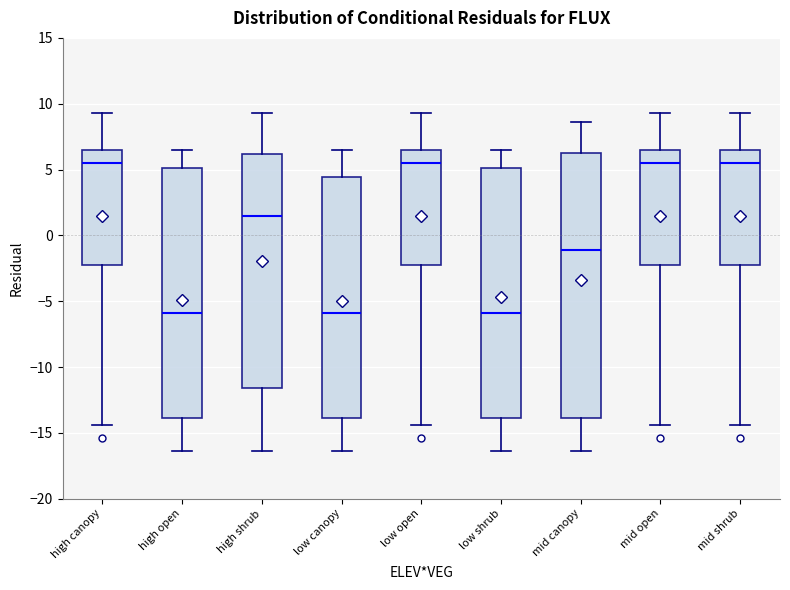

Where does the upper whisker of the box for high open end on the y-axis? The values are not printed on the chart, so give them approximately, as read against the axis.

6.5